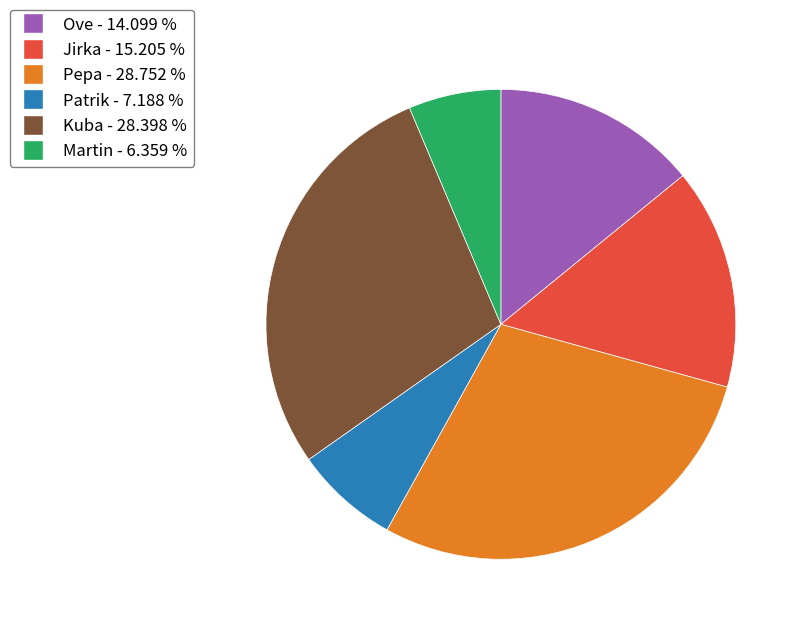

Combined, do Ove and Pepa account for over 50%?

No